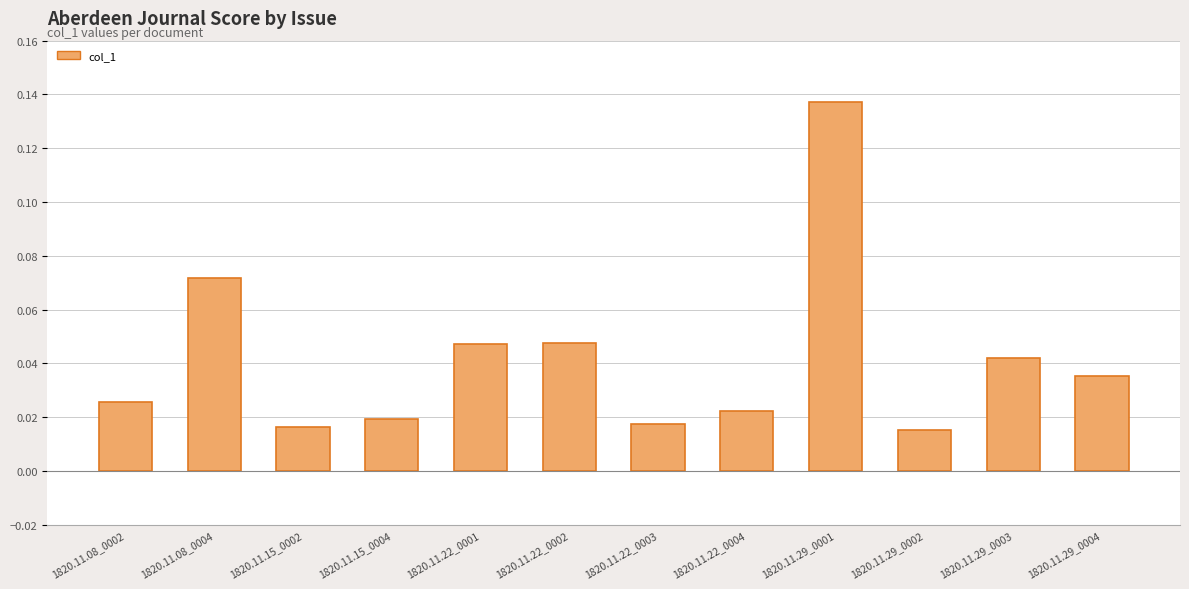

Count the values in the range 0 to 1.

12